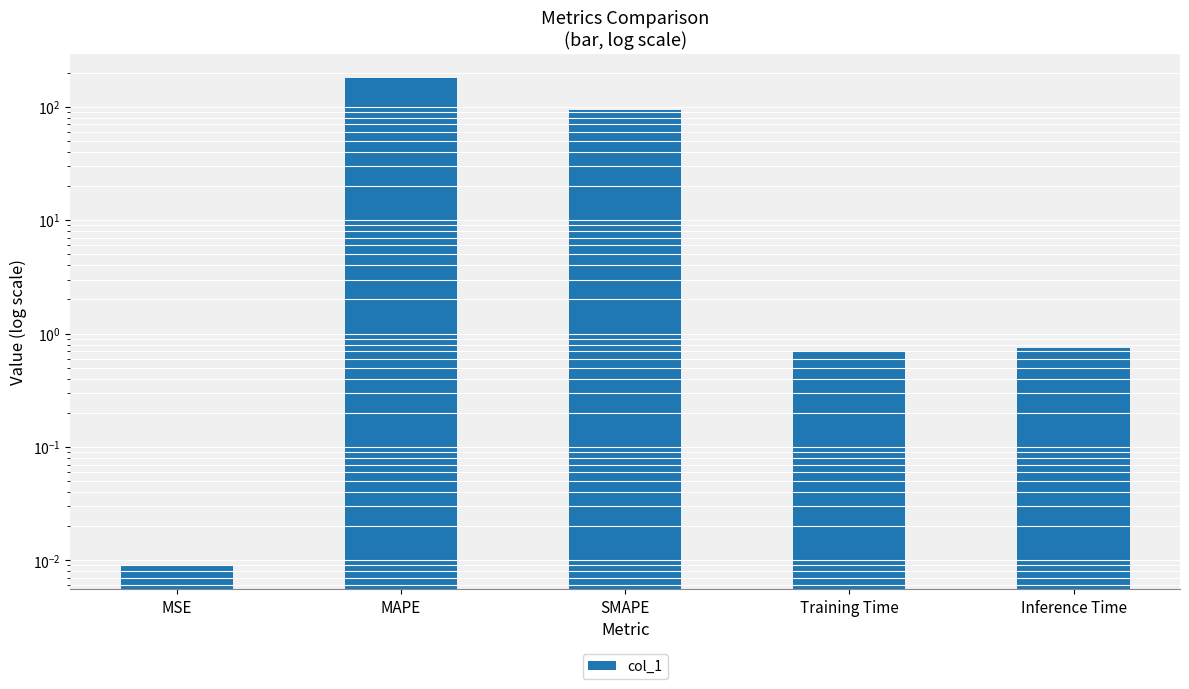

At which label is the value closest to 90?

SMAPE